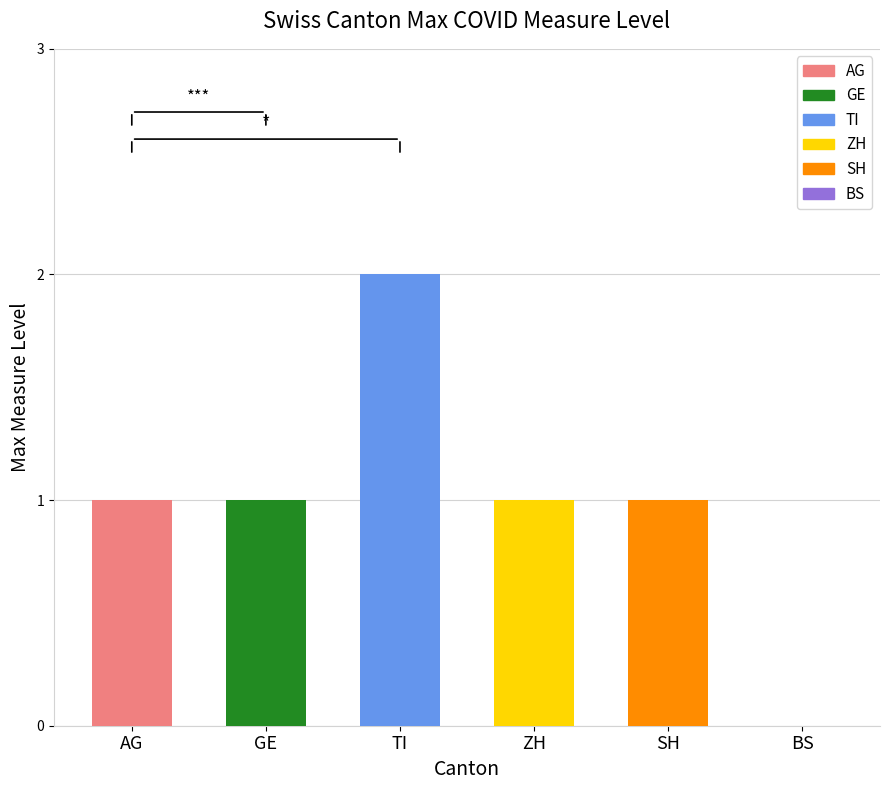

What are all the series names shown in the legend?

AG, GE, TI, ZH, SH, BS